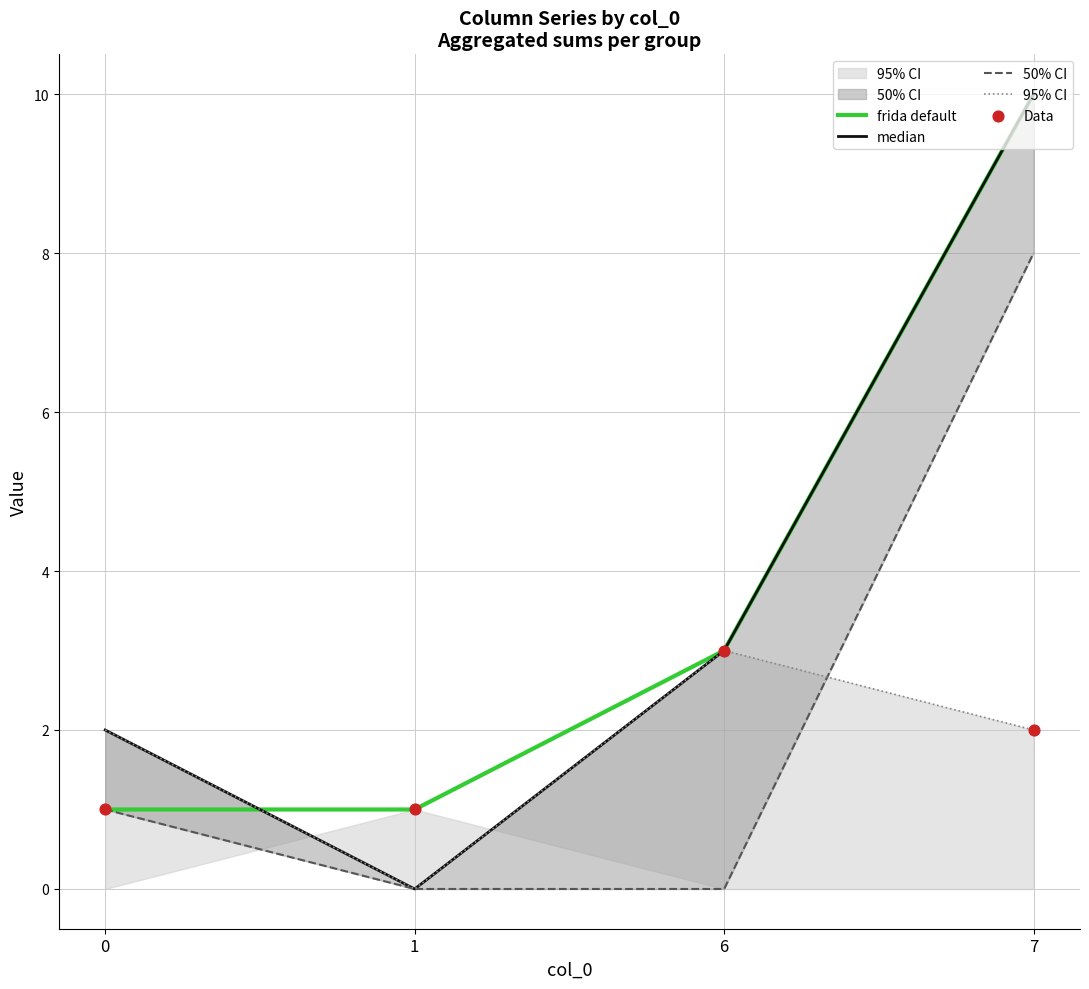

Which series reaches the maximum Y coordinate?

frida default